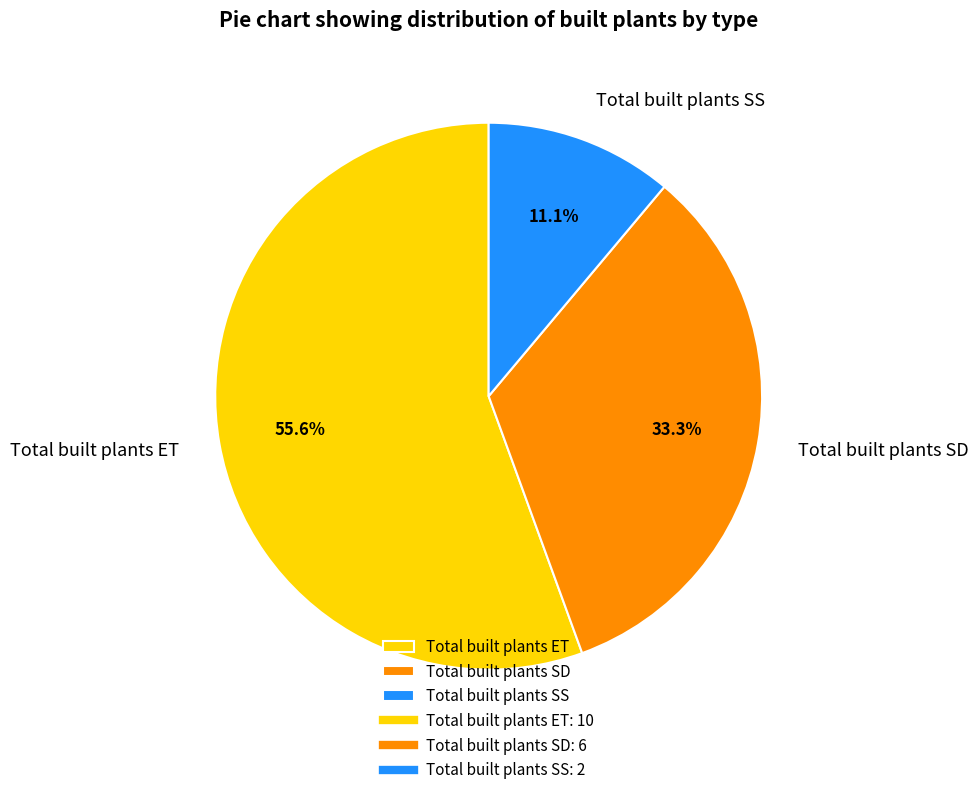

To the nearest percent, what is the combined percentage of Total built plants ET and Total built plants SD?

89%